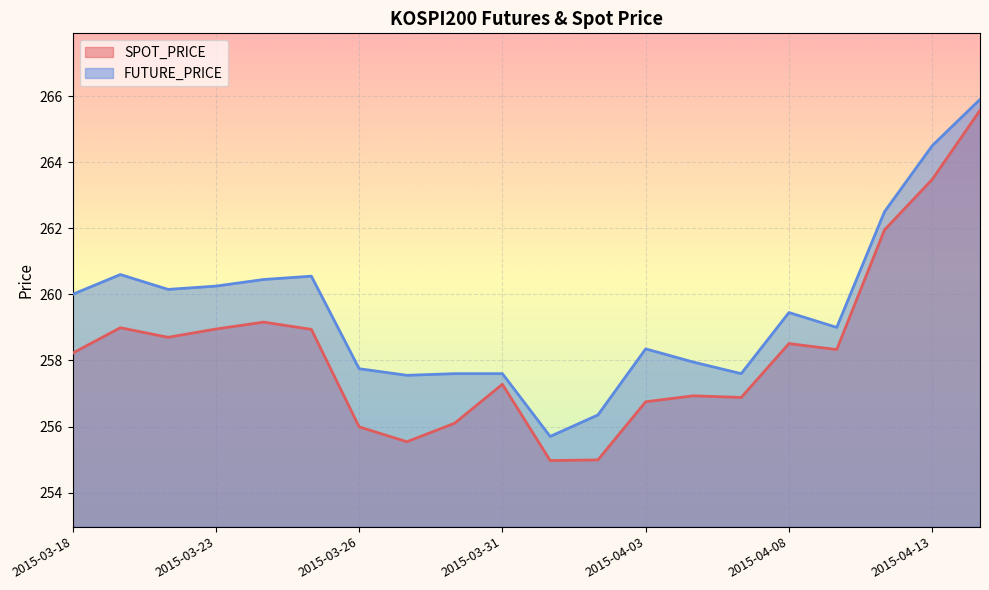

True or false: SPOT_PRICE has a value of 258.9 at 2015-03-25.

True